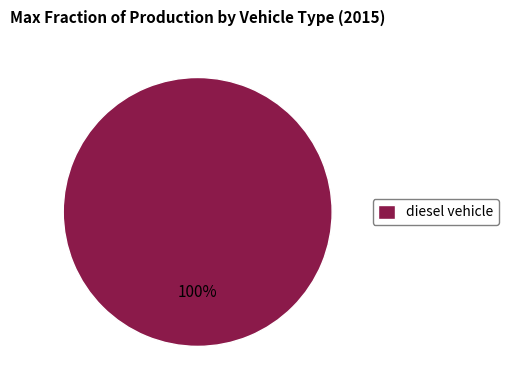

Which slice represents more than half of the pie?

diesel vehicle